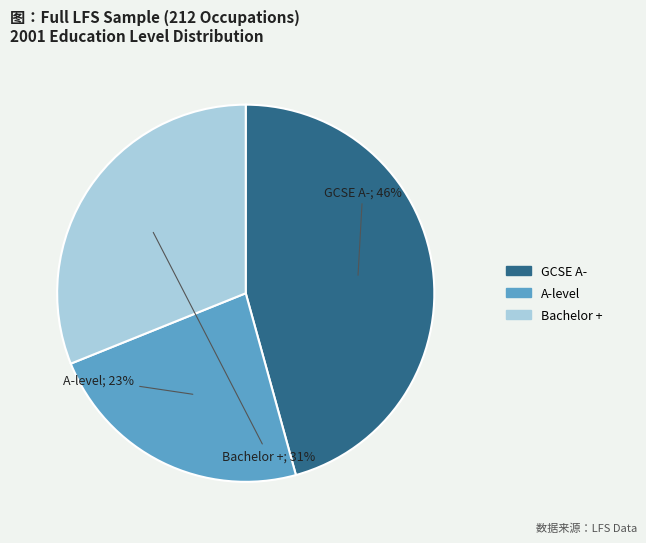

Does any single category account for the majority?

No